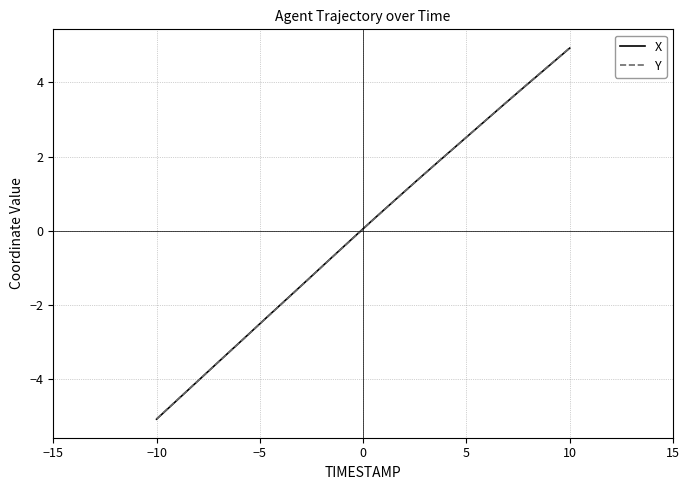

What is the lowest value of the X series?

-5.1